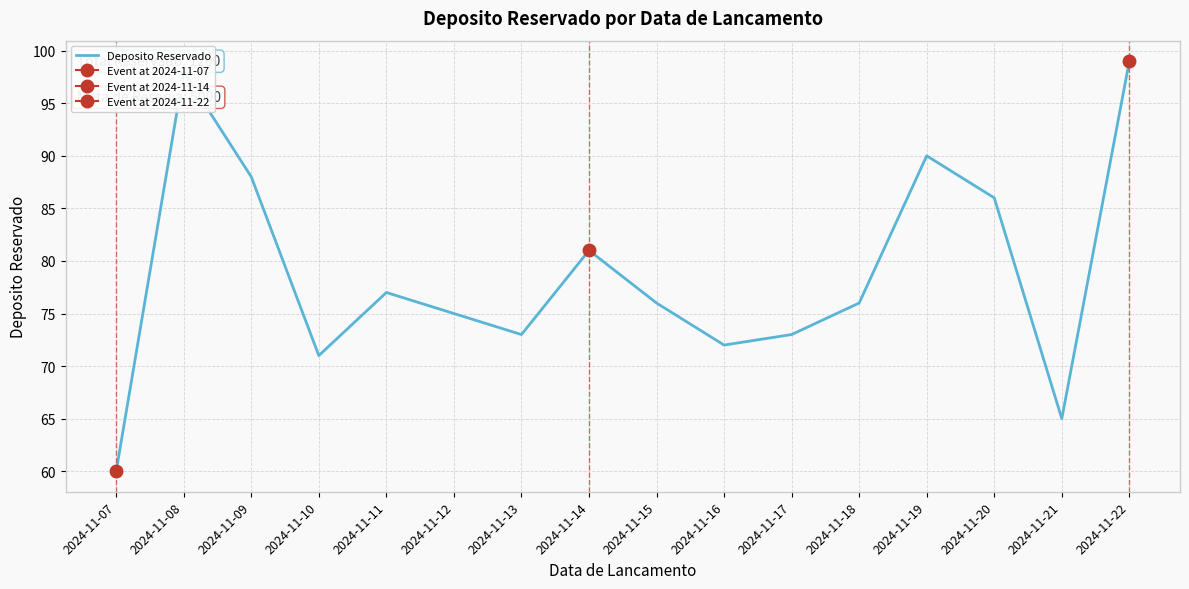

Is it true that the value at 2024-11-15 is 112?

False